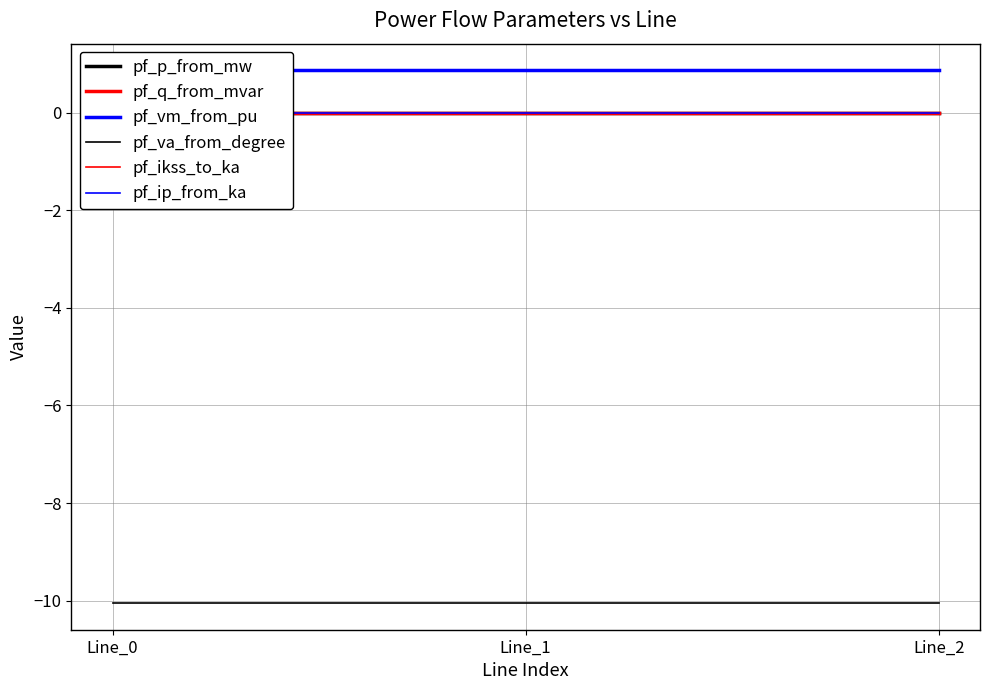

Reading left to right, what are all the values shown in this chart?

pf_p_from_mw: -0.0	0.0	0.0
pf_q_from_mvar: 0.0	0.0	0.0
pf_vm_from_pu: 0.9	0.9	0.9
pf_va_from_degree: -10.1	-10.1	-10.1
pf_ikss_to_ka: 0.0	0.0	0.0
pf_ip_from_ka: 0.0	0.0	0.0